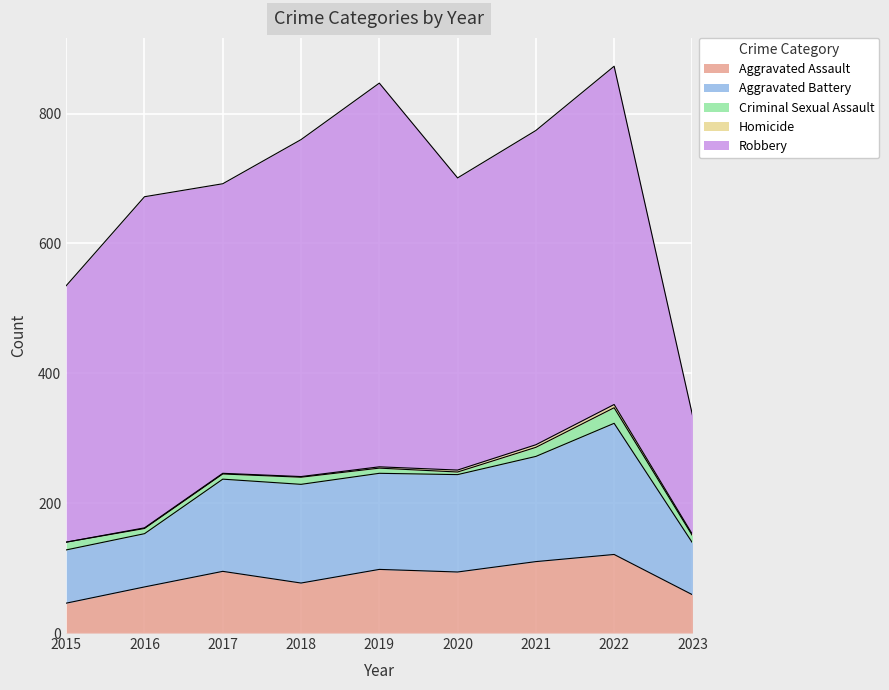

True or false: Aggravated Battery has a value of 202 at 2022.

True